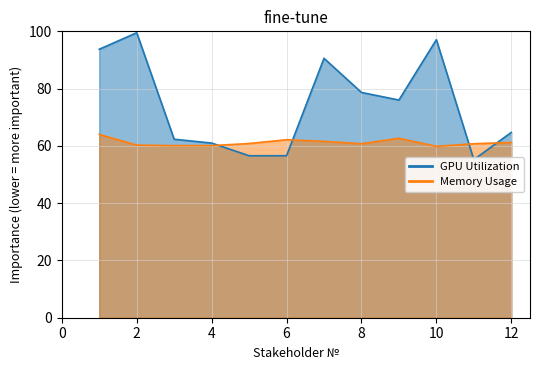

What is the difference between the values at 10 and 5?

40.5